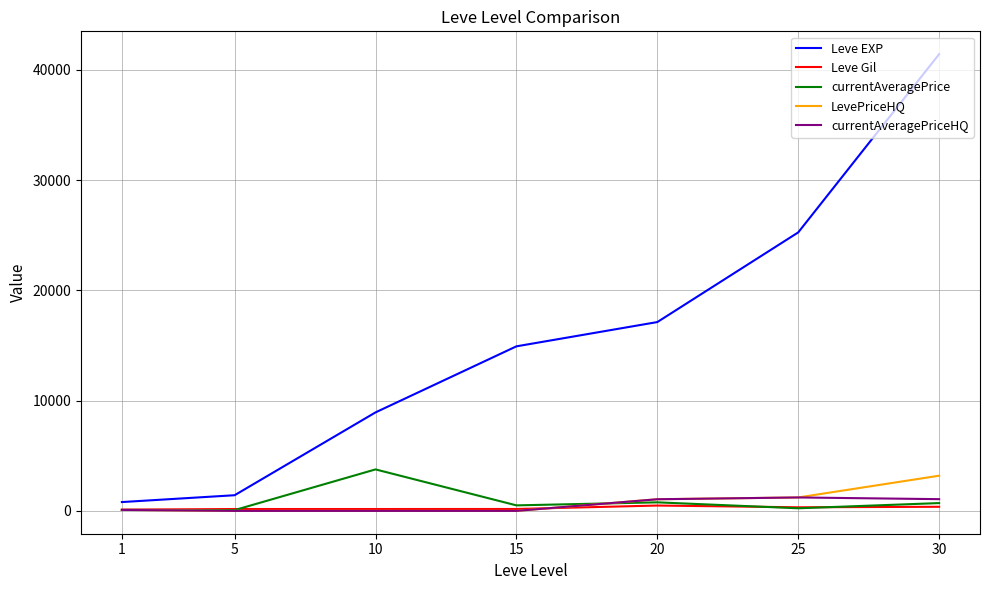

What is the lowest value of the Leve Gil series?

113.0